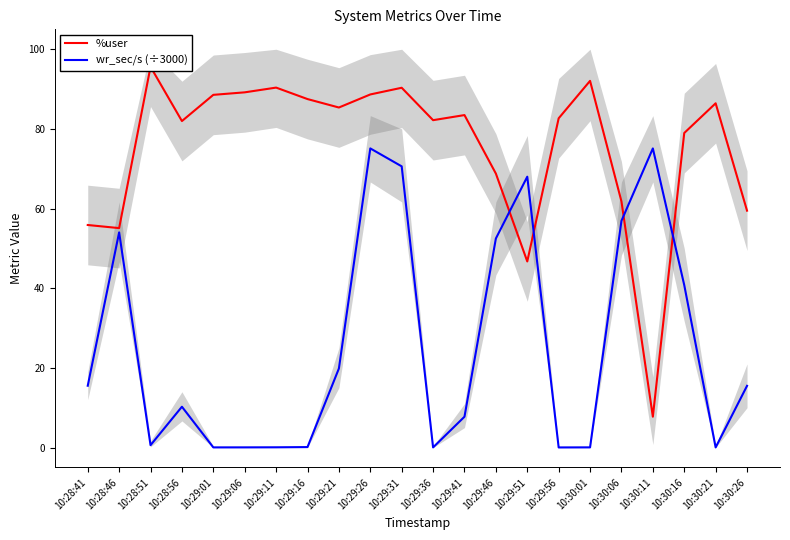

What are all the series names shown in the legend?

%user, wr_sec/s (÷3000)